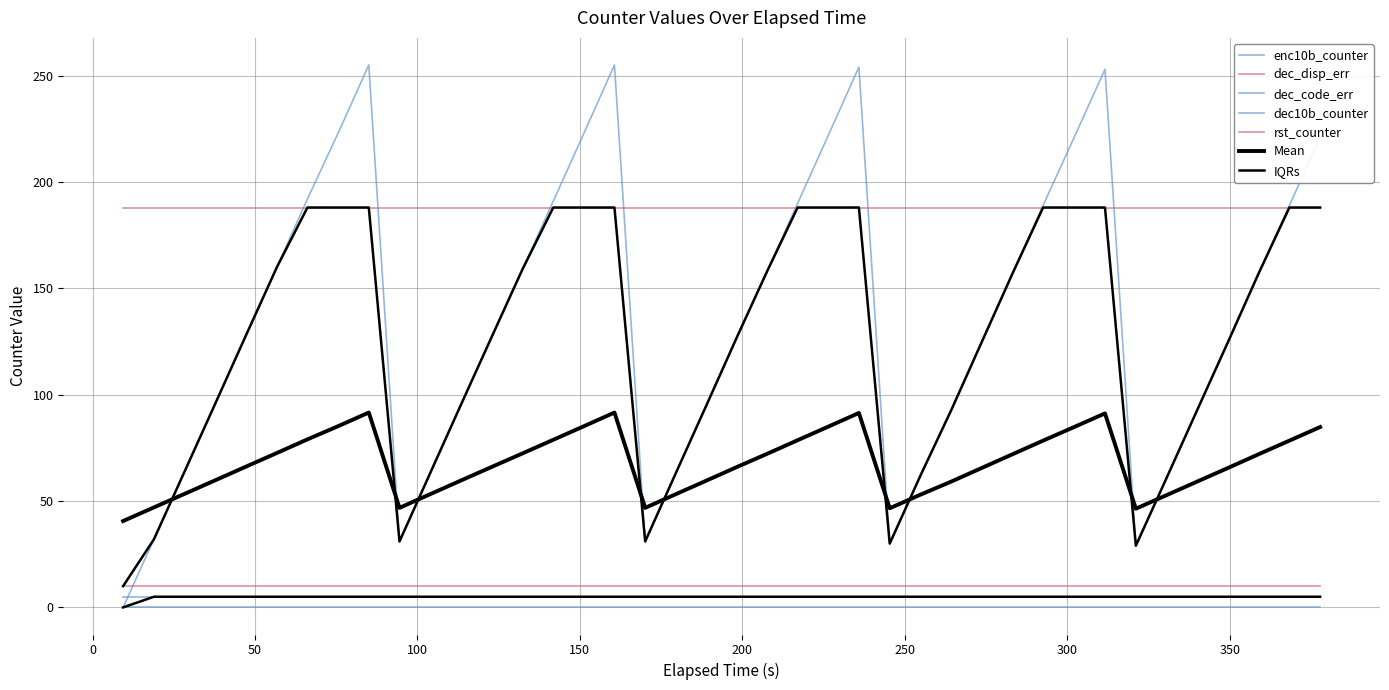

What is the sum of the dec10b_counter values at 8 and 26?

10